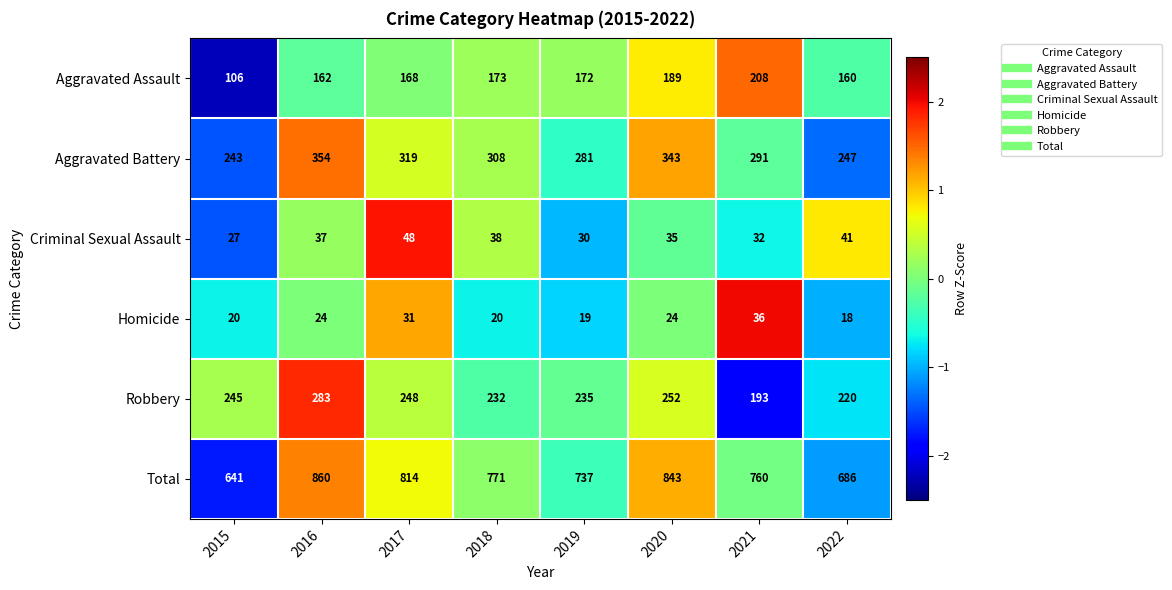

List the series in order of their peak value, highest first.

Total, Aggravated Battery, Robbery, Aggravated Assault, Criminal Sexual Assault, Homicide